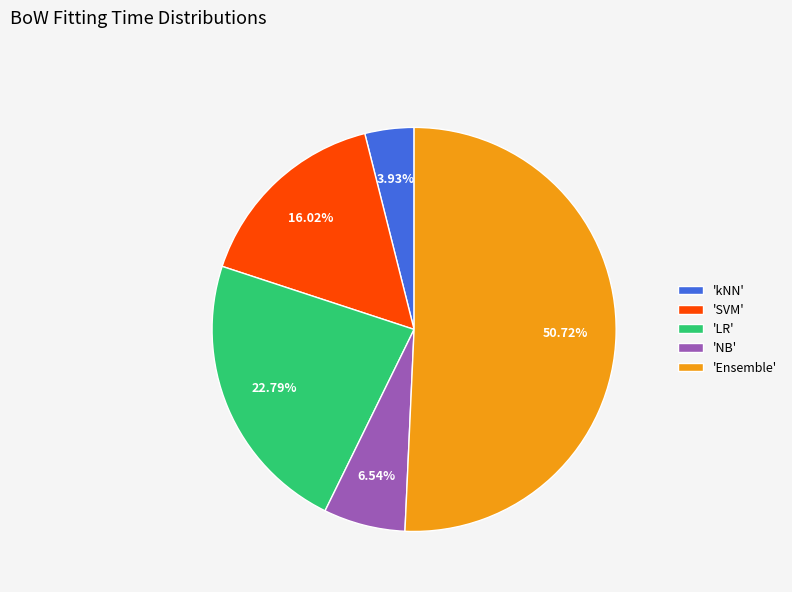

Combined, do 'kNN' and 'LR' account for over 50%?

No